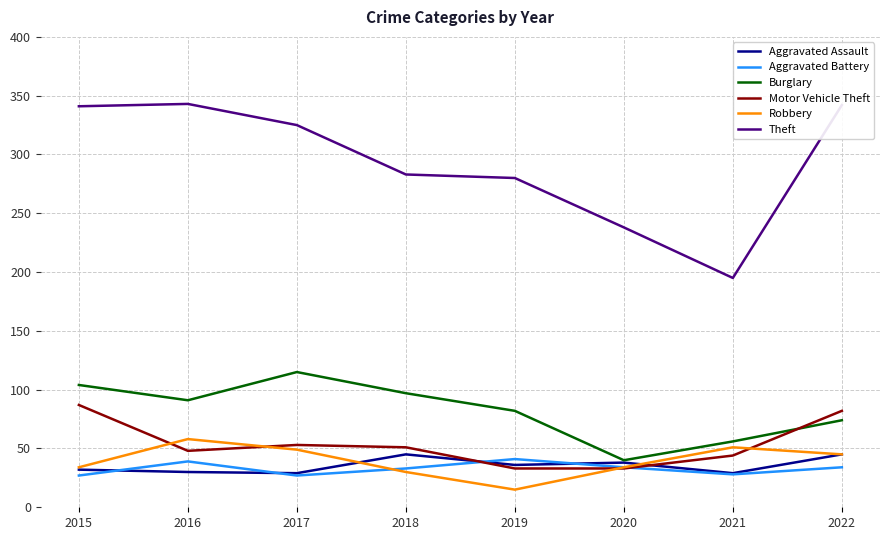

Which series has the largest total across all categories?

Theft